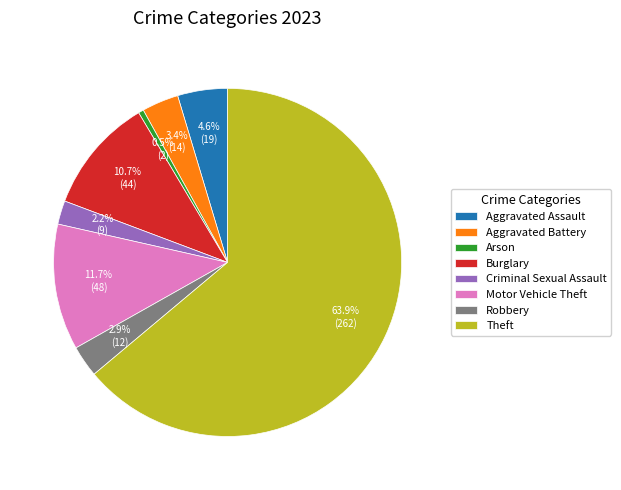

How much of the chart is everything except Aggravated Assault?

95.4%